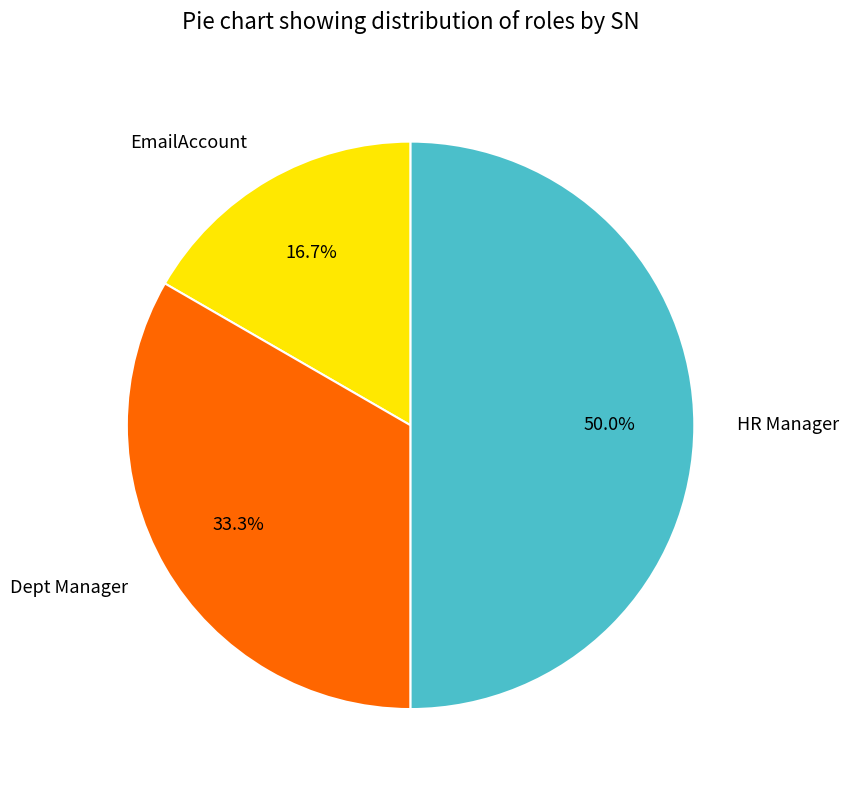

What is the ratio of the value at Dept Manager to the value at EmailAccount?

2.0